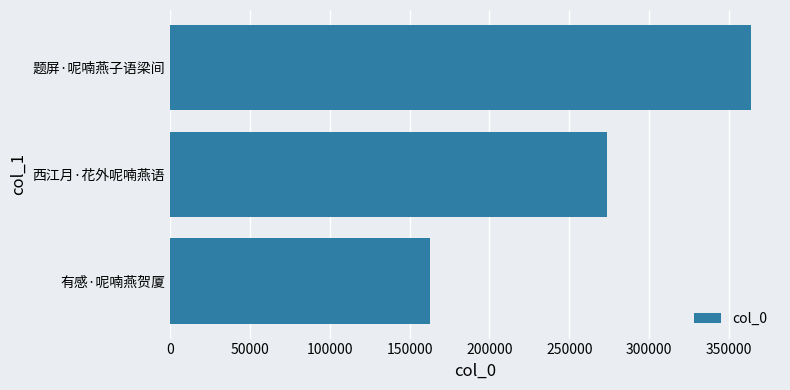

Rank the categories by value from lowest to highest.

有感·呢喃燕贺厦, 西江月·花外呢喃燕语, 题屏·呢喃燕子语梁间